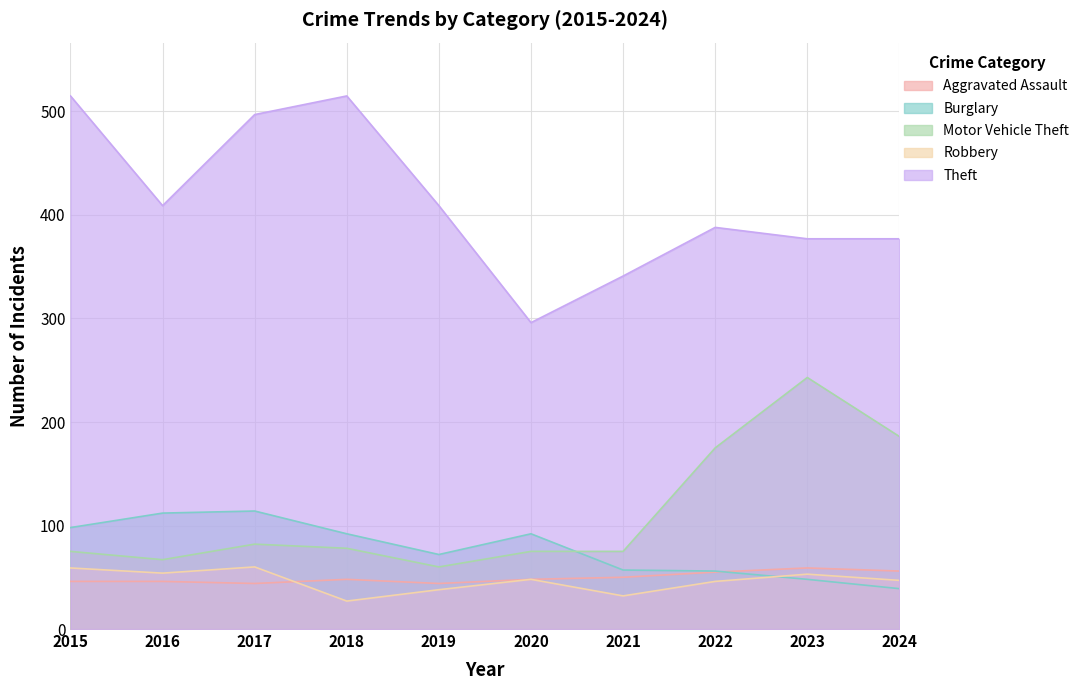

Which series changed the most between 2023 and 2024?

Motor Vehicle Theft